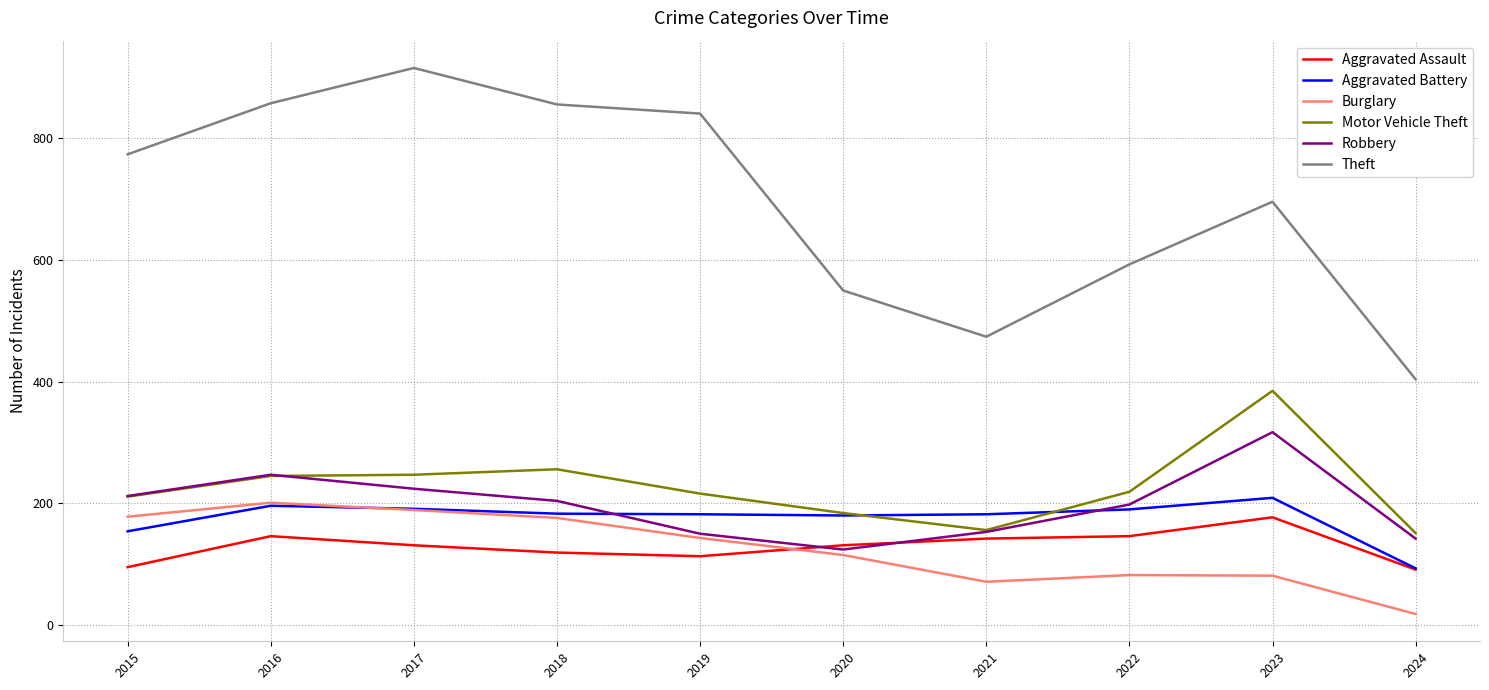

True or false: Theft and Aggravated Assault intersect in this chart.

False